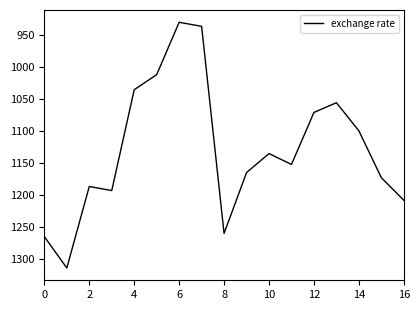

What is the difference between the maximum and minimum values?

383.7